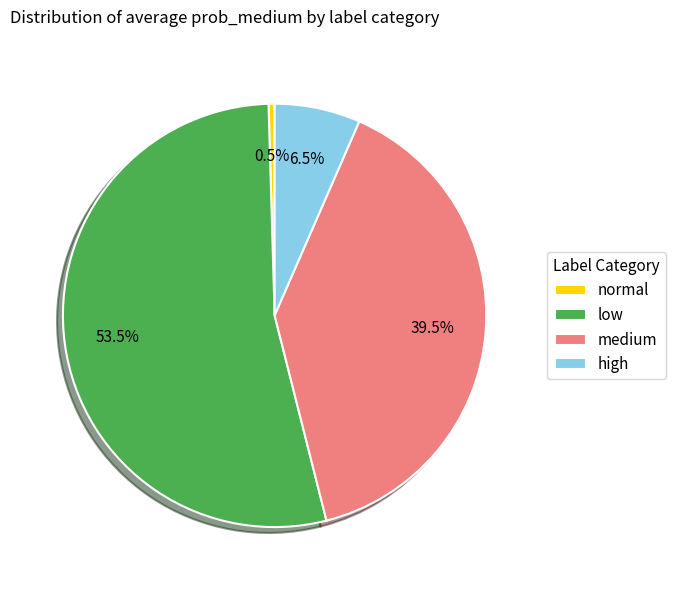

Is there any slice that represents more than half of the pie?

Yes